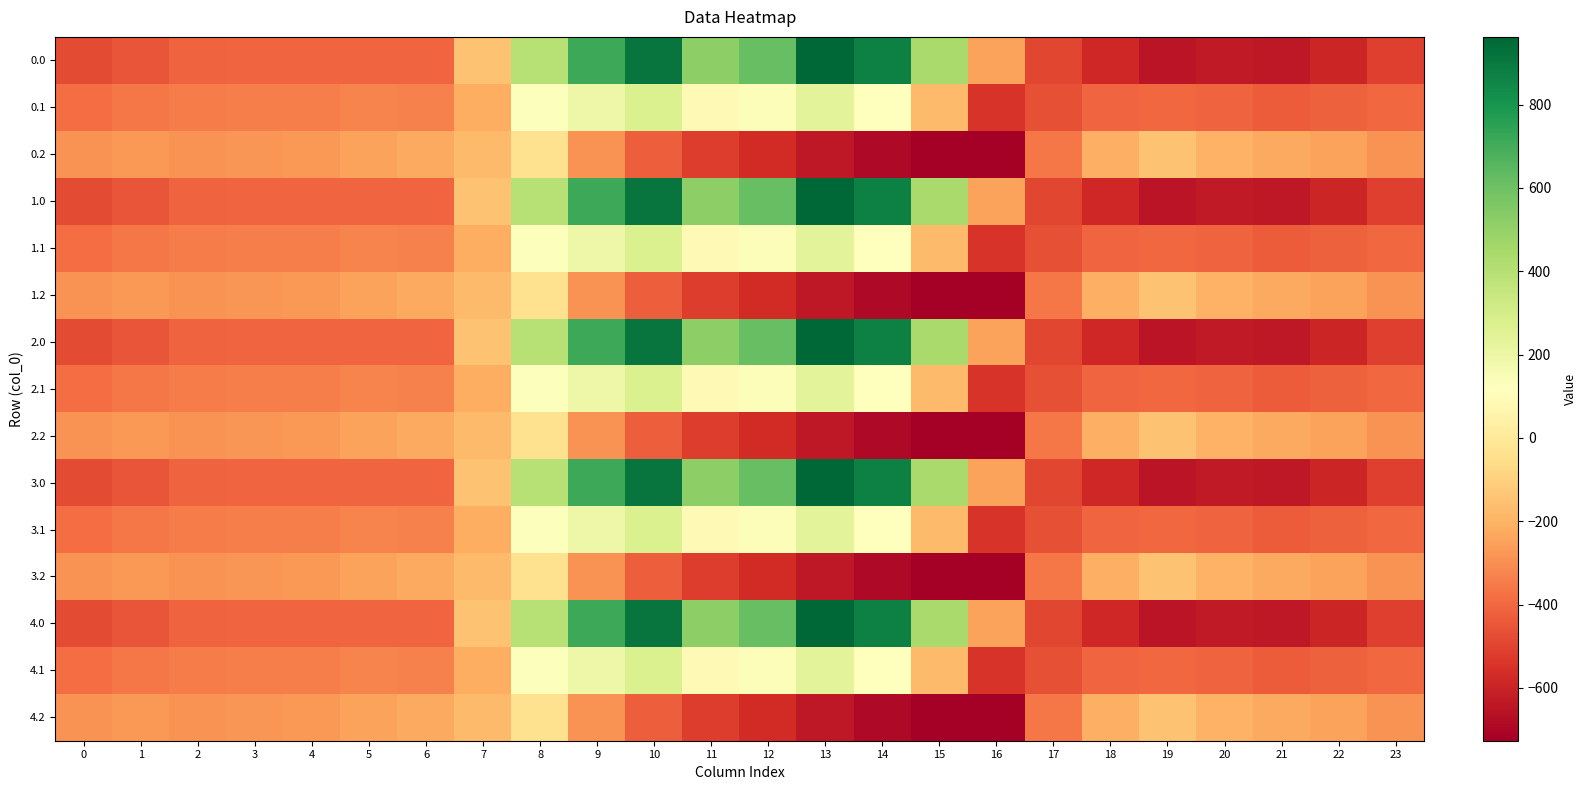

Reading left to right, list all the values displayed in this chart.

0.0: 0=-482.0	1=-449.5	2=-410.3	3=-404.4	4=-404.9	5=-403.8	6=-408.0	7=-150.1	8=395.3	9=716.9	10=916.2	11=516.0	12=619.4	13=962.7	14=870.3	15=443.0	16=-250.9	17=-494.8	18=-586.7	19=-649.2	20=-629.9	21=-638.4	22=-592.3	23=-511.3
0.1: 0=-384.6	1=-361.1	2=-347.9	3=-342.7	4=-339.6	5=-325.7	6=-332.2	7=-217.1	8=125.2	9=191.1	10=274.1	11=87.0	12=134.6	13=241.5	14=113.7	15=-173.1	16=-547.3	17=-466.6	18=-405.4	19=-400.2	20=-414.5	21=-432.4	22=-419.9	23=-399.4
0.2: 0=-287.1	1=-272.7	2=-285.5	3=-281.0	4=-274.4	5=-245.0	6=-228.8	7=-176.6	8=-35.3	9=-288.5	10=-423.5	11=-520.6	12=-571.2	13=-640.4	14=-687.4	15=-725.8	16=-726.6	17=-362.4	18=-210.0	19=-151.0	20=-199.2	21=-226.4	22=-247.4	23=-287.5
1.0: 0=-482.0	1=-449.5	2=-410.3	3=-404.4	4=-404.9	5=-403.8	6=-408.0	7=-150.1	8=395.3	9=716.9	10=916.2	11=516.0	12=619.4	13=962.7	14=870.3	15=443.0	16=-250.9	17=-494.8	18=-586.7	19=-649.2	20=-629.9	21=-638.4	22=-592.3	23=-511.3
1.1: 0=-384.6	1=-361.1	2=-347.9	3=-342.7	4=-339.6	5=-325.7	6=-332.2	7=-217.1	8=125.2	9=191.1	10=274.1	11=87.0	12=134.6	13=241.5	14=113.7	15=-173.1	16=-547.3	17=-466.6	18=-405.4	19=-400.2	20=-414.5	21=-432.4	22=-419.9	23=-399.4
1.2: 0=-287.1	1=-272.7	2=-285.5	3=-281.0	4=-274.4	5=-245.0	6=-228.8	7=-176.6	8=-35.3	9=-288.5	10=-423.5	11=-520.6	12=-571.2	13=-640.4	14=-687.4	15=-725.8	16=-726.6	17=-362.4	18=-210.0	19=-151.0	20=-199.2	21=-226.4	22=-247.4	23=-287.5
2.0: 0=-482.0	1=-449.5	2=-410.3	3=-404.4	4=-404.9	5=-403.8	6=-408.0	7=-150.1	8=395.3	9=716.9	10=916.2	11=516.0	12=619.4	13=962.7	14=870.3	15=443.0	16=-250.9	17=-494.8	18=-586.7	19=-649.2	20=-629.9	21=-638.4	22=-592.3	23=-511.3
2.1: 0=-384.6	1=-361.1	2=-347.9	3=-342.7	4=-339.6	5=-325.7	6=-332.2	7=-217.1	8=125.2	9=191.1	10=274.1	11=87.0	12=134.6	13=241.5	14=113.7	15=-173.1	16=-547.3	17=-466.6	18=-405.4	19=-400.2	20=-414.5	21=-432.4	22=-419.9	23=-399.4
2.2: 0=-287.1	1=-272.7	2=-285.5	3=-281.0	4=-274.4	5=-245.0	6=-228.8	7=-176.6	8=-35.3	9=-288.5	10=-423.5	11=-520.6	12=-571.2	13=-640.4	14=-687.4	15=-725.8	16=-726.6	17=-362.4	18=-210.0	19=-151.0	20=-199.2	21=-226.4	22=-247.4	23=-287.5
3.0: 0=-482.0	1=-449.5	2=-410.3	3=-404.4	4=-404.9	5=-403.8	6=-408.0	7=-150.1	8=395.3	9=716.9	10=916.2	11=516.0	12=619.4	13=962.7	14=870.3	15=443.0	16=-250.9	17=-494.8	18=-586.7	19=-649.2	20=-629.9	21=-638.4	22=-592.3	23=-511.3
3.1: 0=-384.6	1=-361.1	2=-347.9	3=-342.7	4=-339.6	5=-325.7	6=-332.2	7=-217.1	8=125.2	9=191.1	10=274.1	11=87.0	12=134.6	13=241.5	14=113.7	15=-173.1	16=-547.3	17=-466.6	18=-405.4	19=-400.2	20=-414.5	21=-432.4	22=-419.9	23=-399.4
3.2: 0=-287.1	1=-272.7	2=-285.5	3=-281.0	4=-274.4	5=-245.0	6=-228.8	7=-176.6	8=-35.3	9=-288.5	10=-423.5	11=-520.6	12=-571.2	13=-640.4	14=-687.4	15=-725.8	16=-726.6	17=-362.4	18=-210.0	19=-151.0	20=-199.2	21=-226.4	22=-247.4	23=-287.5
4.0: 0=-482.0	1=-449.5	2=-410.3	3=-404.4	4=-404.9	5=-403.8	6=-408.0	7=-150.1	8=395.3	9=716.9	10=916.2	11=516.0	12=619.4	13=962.7	14=870.3	15=443.0	16=-250.9	17=-494.8	18=-586.7	19=-649.2	20=-629.9	21=-638.4	22=-592.3	23=-511.3
4.1: 0=-384.6	1=-361.1	2=-347.9	3=-342.7	4=-339.6	5=-325.7	6=-332.2	7=-217.1	8=125.2	9=191.1	10=274.1	11=87.0	12=134.6	13=241.5	14=113.7	15=-173.1	16=-547.3	17=-466.6	18=-405.4	19=-400.2	20=-414.5	21=-432.4	22=-419.9	23=-399.4
4.2: 0=-287.1	1=-272.7	2=-285.5	3=-281.0	4=-274.4	5=-245.0	6=-228.8	7=-176.6	8=-35.3	9=-288.5	10=-423.5	11=-520.6	12=-571.2	13=-640.4	14=-687.4	15=-725.8	16=-726.6	17=-362.4	18=-210.0	19=-151.0	20=-199.2	21=-226.4	22=-247.4	23=-287.5